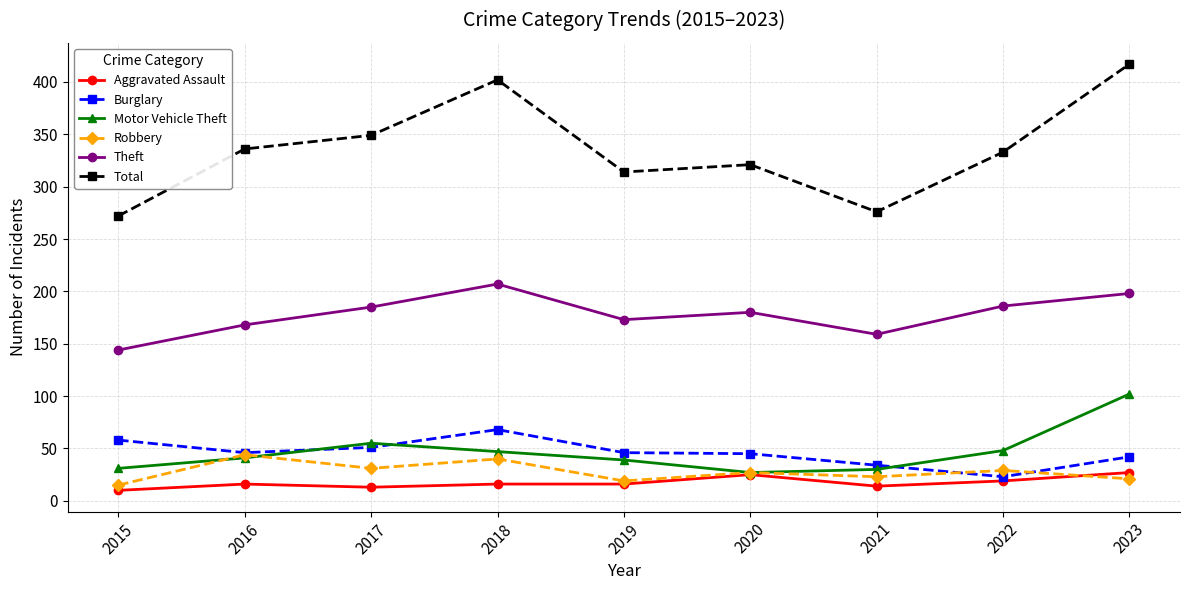

The value of Total at 2017 is 78. True or false?

False